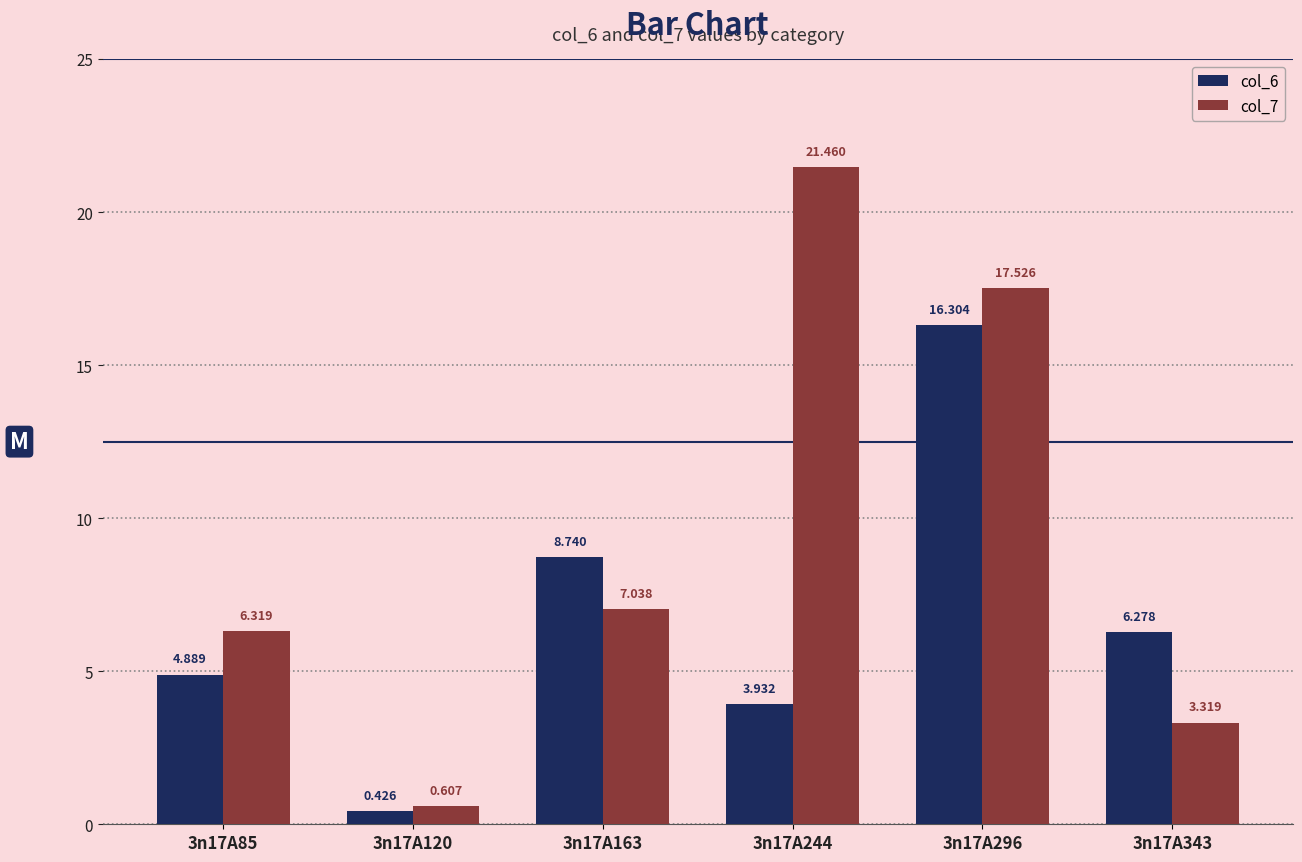

Reading left to right, transcribe all the data shown in this chart.

col_6: 3n17A85=4.9	3n17A120=0.4	3n17A163=8.7	3n17A244=3.9	3n17A296=16.3	3n17A343=6.3
col_7: 3n17A85=6.3	3n17A120=0.6	3n17A163=7.0	3n17A244=21.5	3n17A296=17.5	3n17A343=3.3